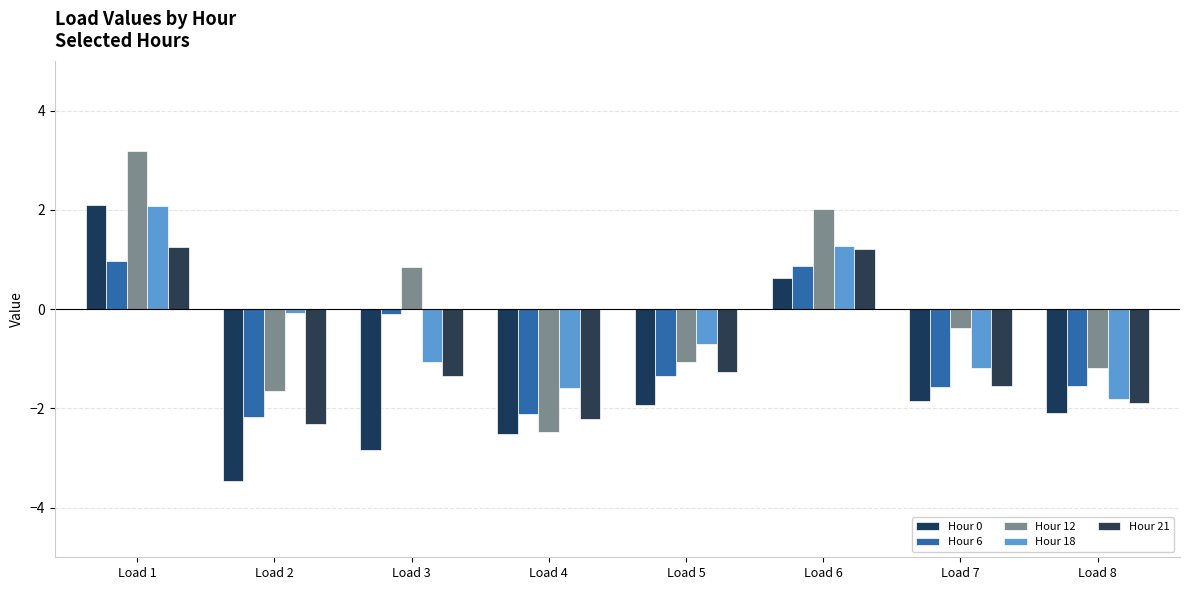

What are all the series names shown in the legend?

Hour 0, Hour 6, Hour 12, Hour 18, Hour 21